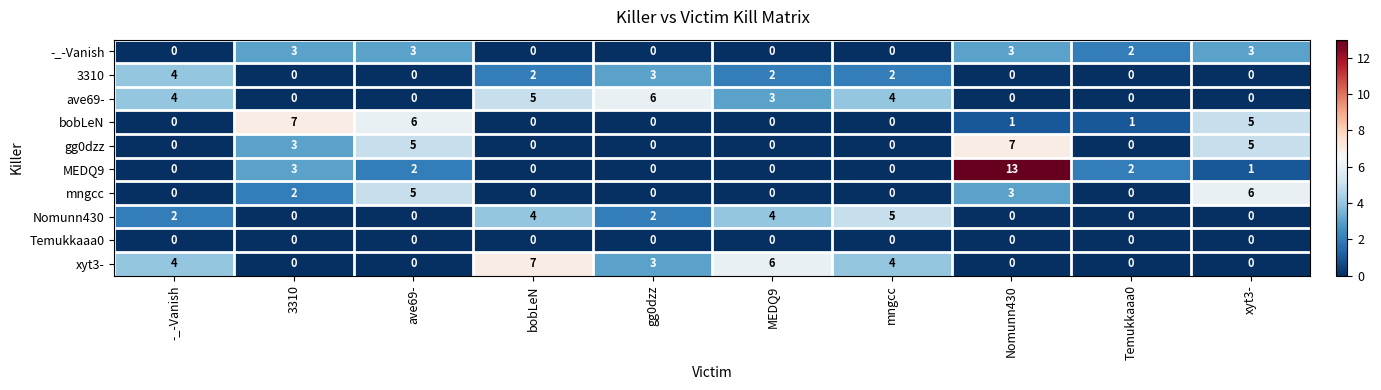

Is it true that MEDQ9 equals 0 at bobLeN?

True